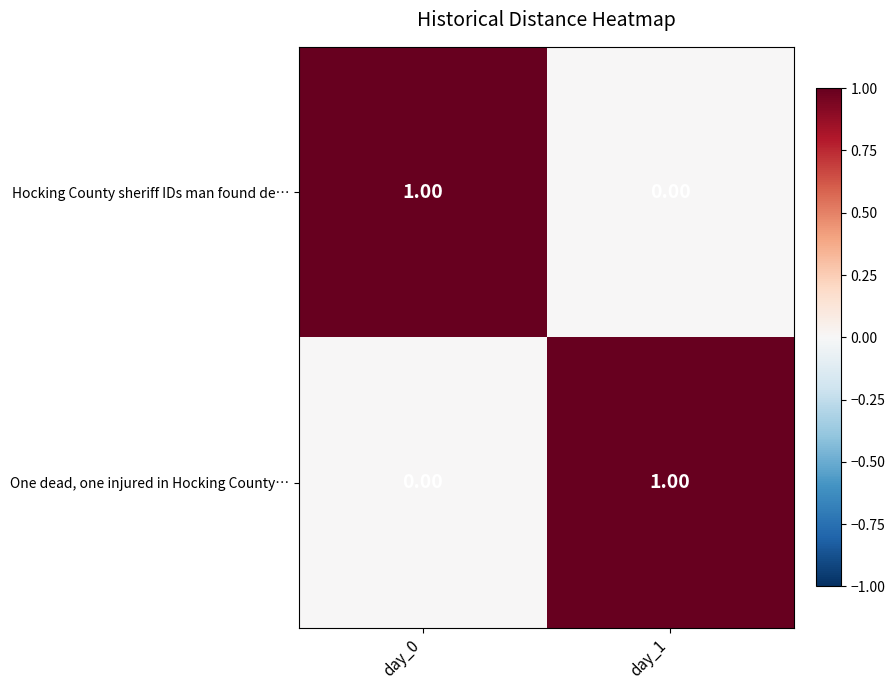

How many data points does each series have?

2